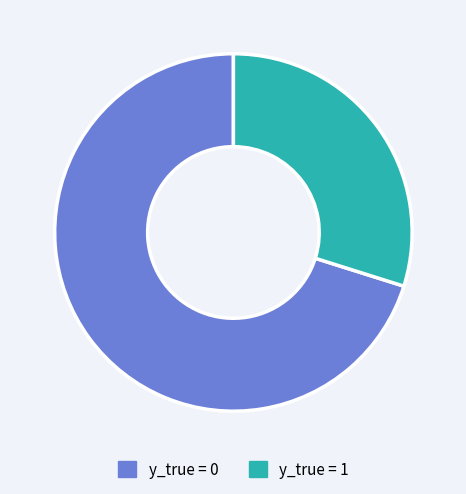

Is it true that y_true = 0 is 70% of the pie?

True